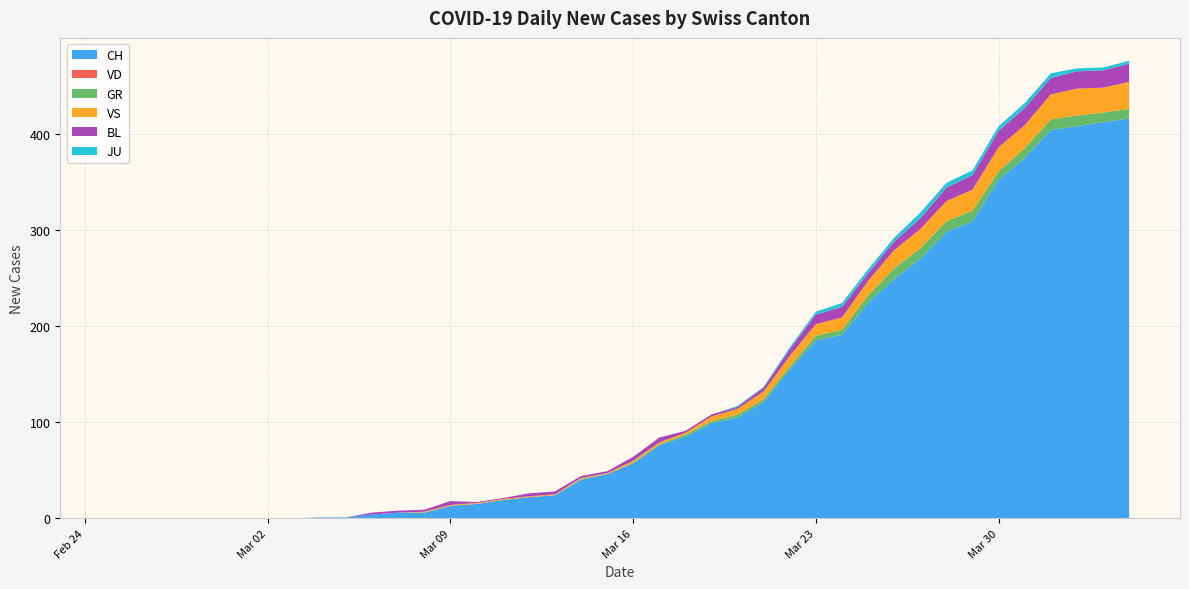

Reading right to left, list all the values displayed in this chart.

CH: 39=416	38=412	37=408	36=404	35=375	34=352	33=309	32=298	31=270	30=249	29=224	28=191	27=185	26=155	25=121	24=105	23=99	22=85	21=76	20=57	19=46	18=40	17=24	16=22	15=19	14=15	13=13	12=6	11=6	10=4	9=1	8=1	7=0	6=0	5=0	4=0	3=0	2=0	1=0	0=0
VD: 39=0	38=0	37=0	36=0	35=0	34=0	33=0	32=0	31=0	30=0	29=0	28=0	27=0	26=0	25=0	24=0	23=0	22=0	21=0	20=0	19=0	18=0	17=0	16=0	15=0	14=0	13=0	12=0	11=0	10=0	9=0	8=0	7=0	6=0	5=0	4=0	3=0	2=0	1=0	0=0
GR: 39=10	38=10	37=11	36=11	35=10	34=9	33=11	32=11	31=11	30=11	29=8	28=5	27=5	26=3	25=3	24=3	23=2	22=2	21=1	20=1	19=0	18=1	17=0	16=0	15=0	14=0	13=0	12=0	11=0	10=0	9=0	8=0	7=0	6=0	5=0	4=0	3=0	2=0	1=0	0=0
VS: 39=28	38=26	37=28	36=26	35=24	34=25	33=22	32=21	31=20	30=19	29=15	28=13	27=12	26=11	25=8	24=6	23=5	22=2	21=2	20=2	19=1	18=1	17=1	16=1	15=1	14=1	13=1	12=1	11=0	10=0	9=0	8=0	7=0	6=0	5=0	4=0	3=0	2=0	1=0	0=0
BL: 39=19	38=18	37=18	36=17	35=18	34=17	33=15	32=14	31=11	30=9	29=8	28=11	27=10	26=7	25=4	24=2	23=2	22=2	21=5	20=4	19=2	18=2	17=3	16=3	15=1	14=1	13=4	12=2	11=2	10=2	9=0	8=0	7=0	6=0	5=0	4=0	3=0	2=0	1=0	0=0
JU: 39=3	38=3	37=3	36=5	35=5	34=5	33=5	32=5	31=6	30=4	29=4	28=4	27=3	26=2	25=1	24=1	23=0	22=0	21=0	20=0	19=0	18=0	17=0	16=0	15=0	14=0	13=0	12=0	11=0	10=0	9=0	8=0	7=0	6=0	5=0	4=0	3=0	2=0	1=0	0=0